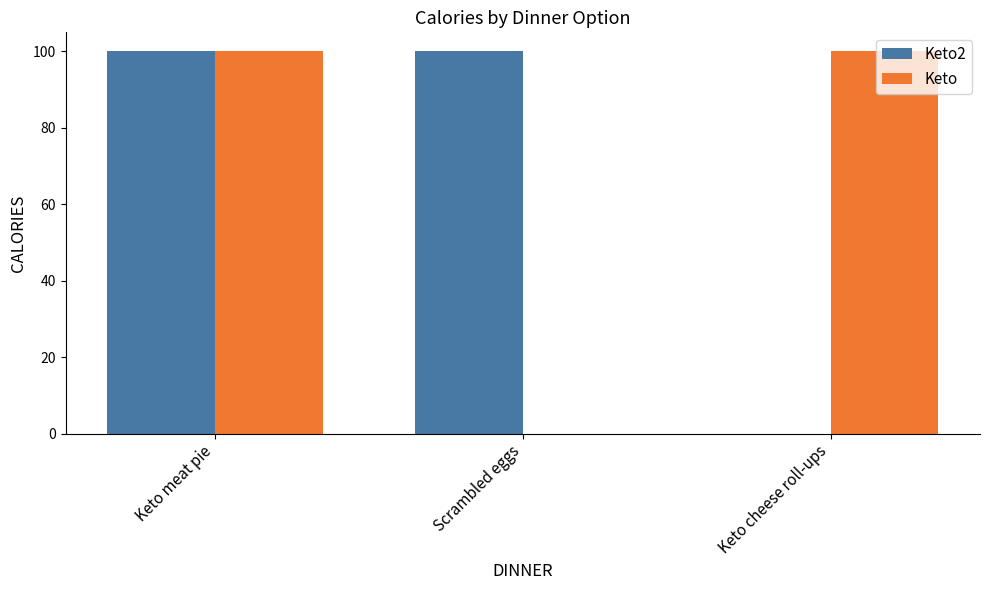

True or false: Keto2 has a value of 0 at Keto cheese roll-ups.

True